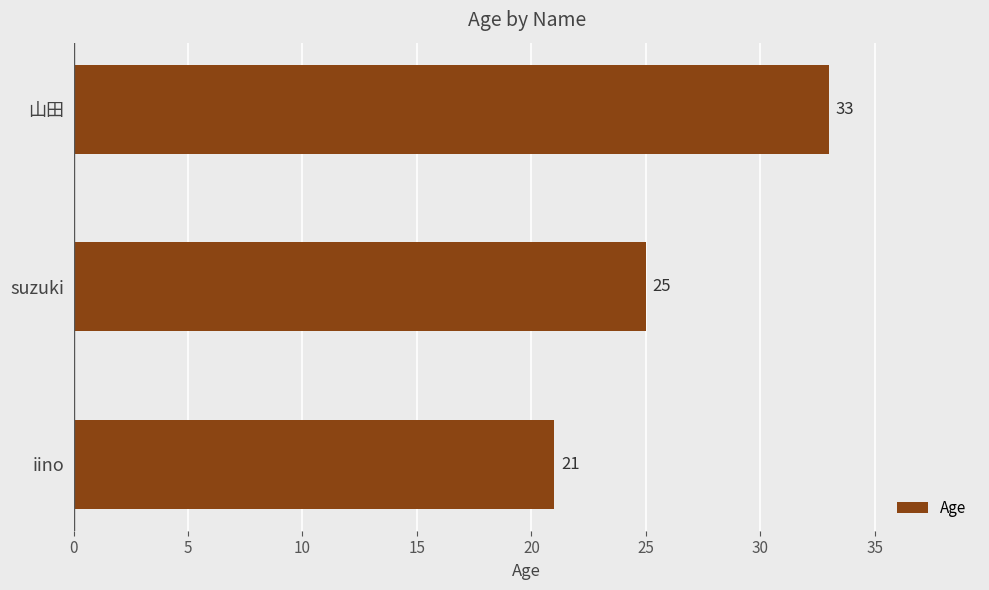

How many values are between 21 and 33?

3